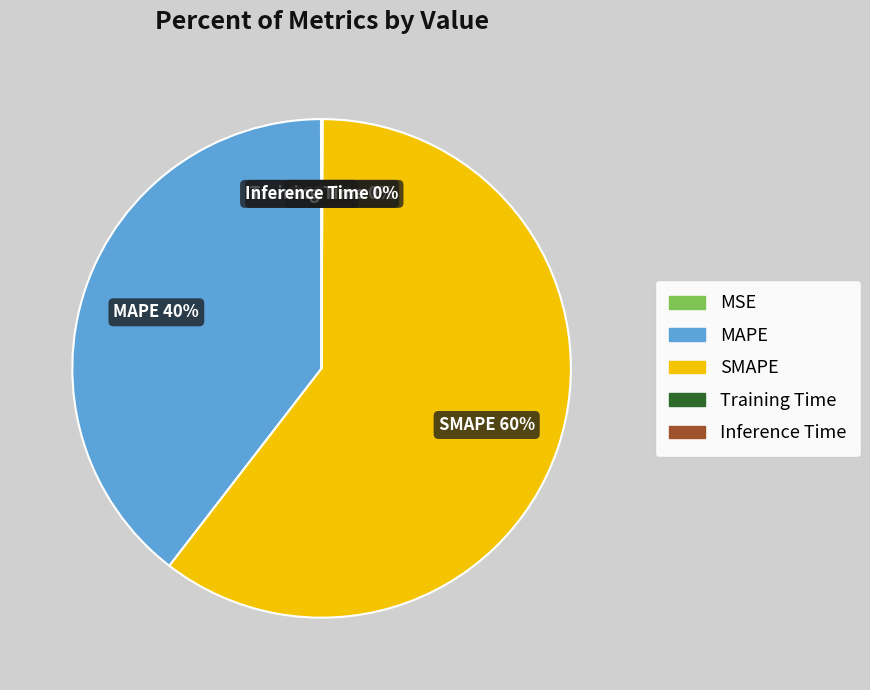

To the nearest percent, what percentage of the pie is MAPE?

40%